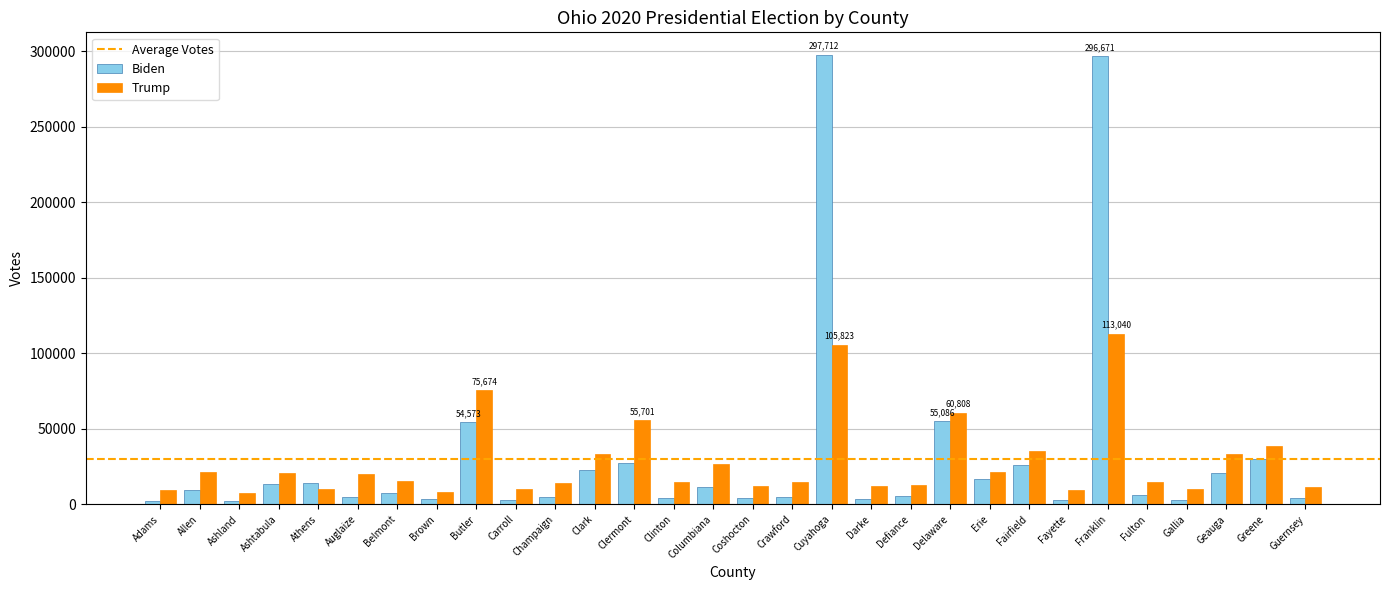

How many data points does each series have?

30